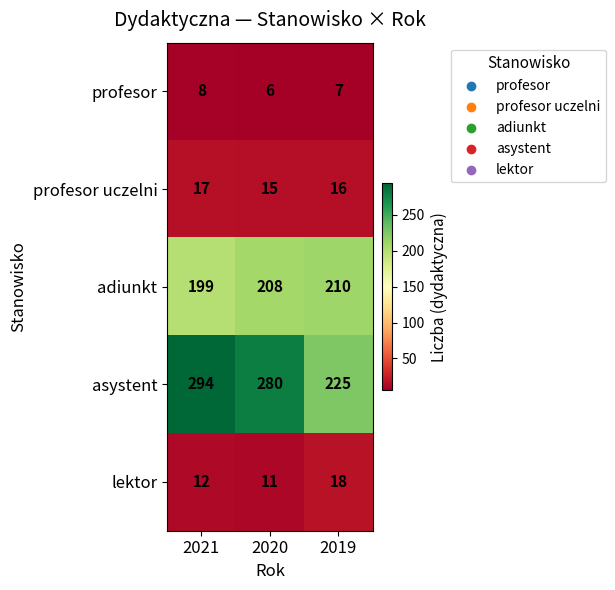

Count the number of data series in this chart.

5